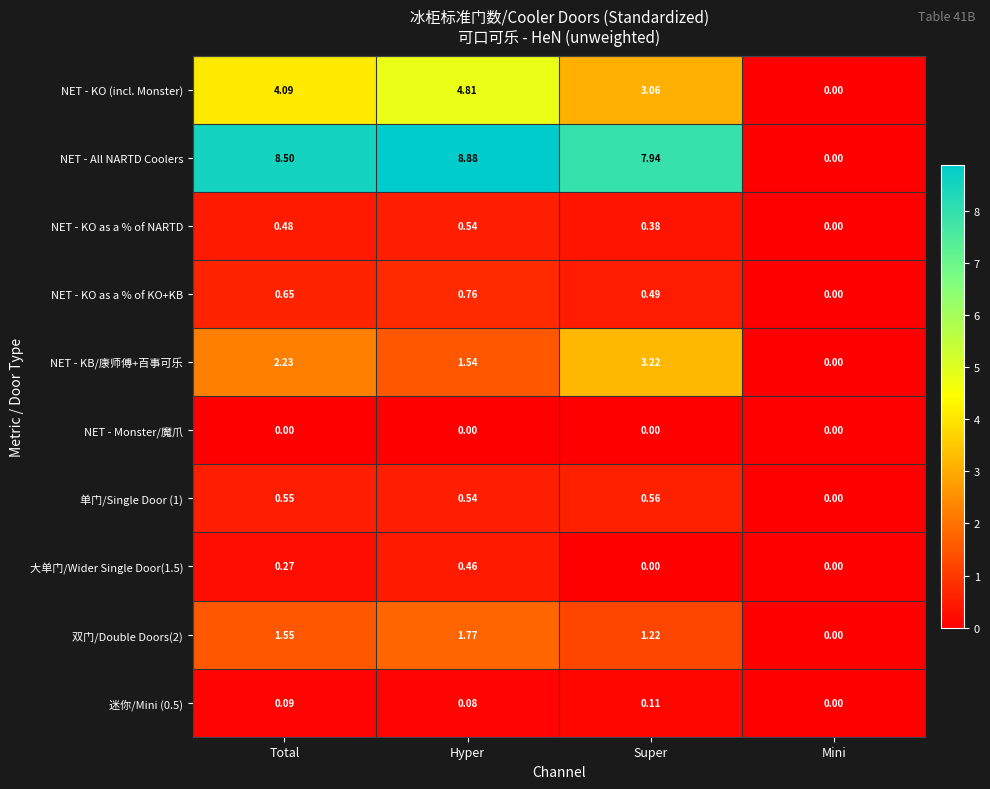

How many distinct data groups are displayed?

10